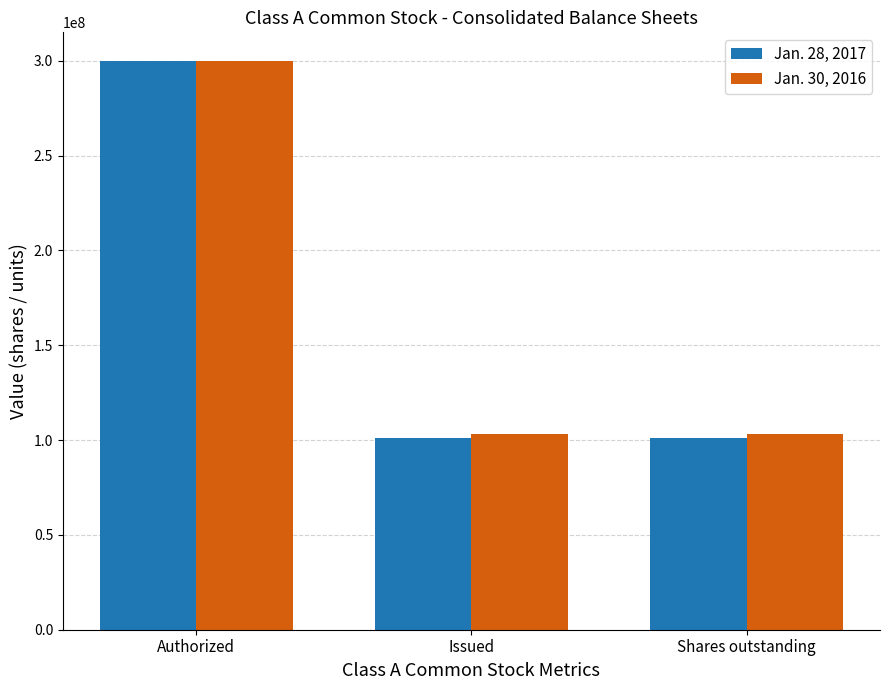

The value of Jan. 28, 2017 at Issued is 101000000. True or false?

True